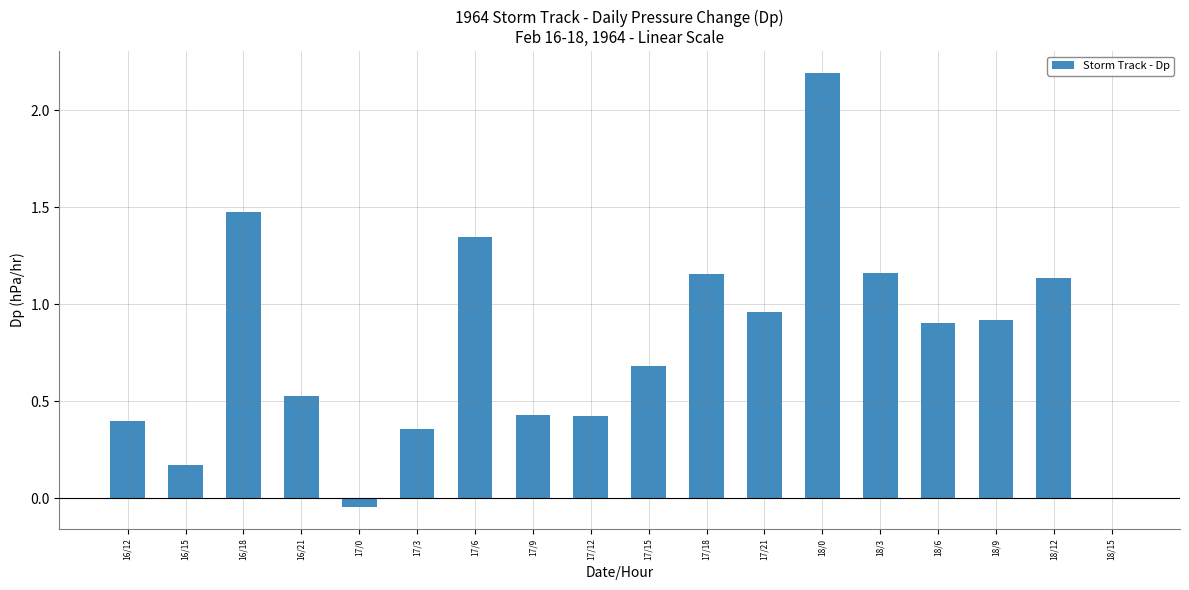

Are the bars horizontal?

No